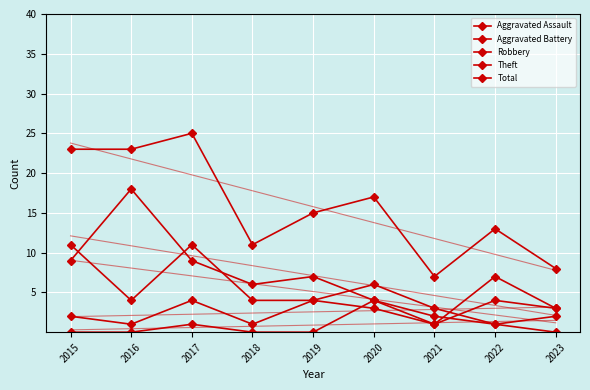

Reading left to right, what are all the values shown in this chart?

Aggravated Assault: 0	0	1	0	0	4	2	1	0
Aggravated Battery: 2	1	4	1	4	3	1	4	3
Robbery: 11	4	11	4	4	6	3	1	2
Theft: 9	18	9	6	7	4	1	7	3
Total: 23	23	25	11	15	17	7	13	8